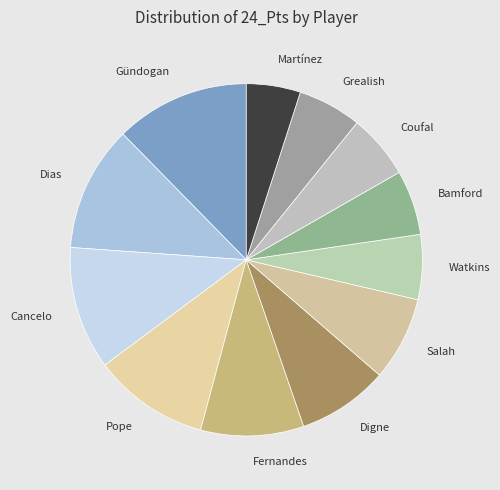

The Dias slice represents 12% of the pie. True or false?

True